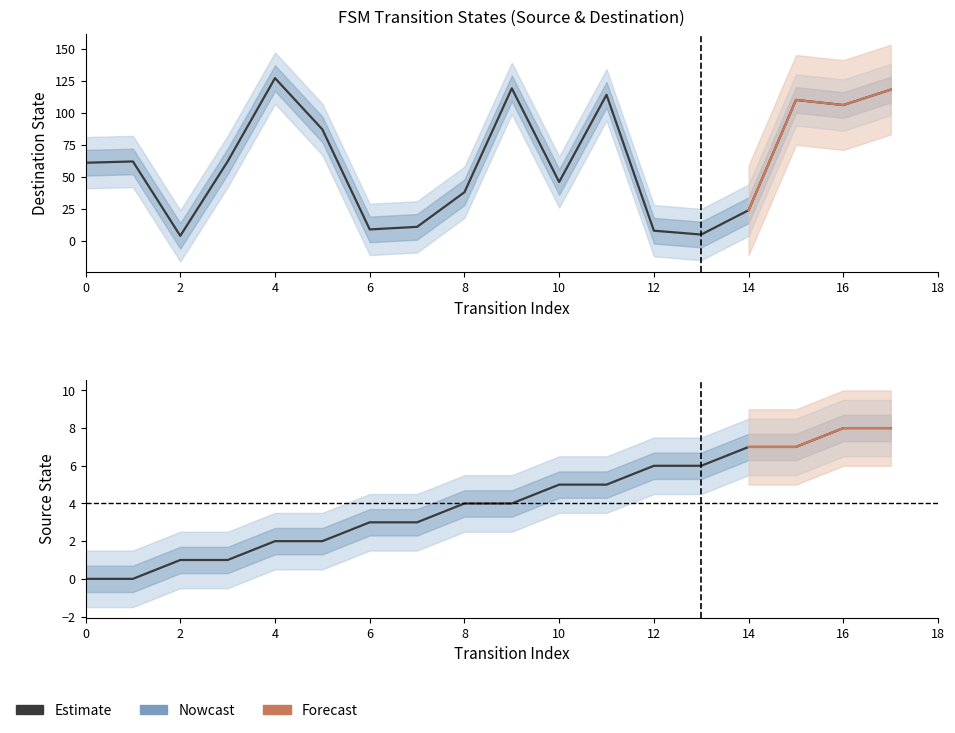

At how many categories does at least one series exceed 69?

7